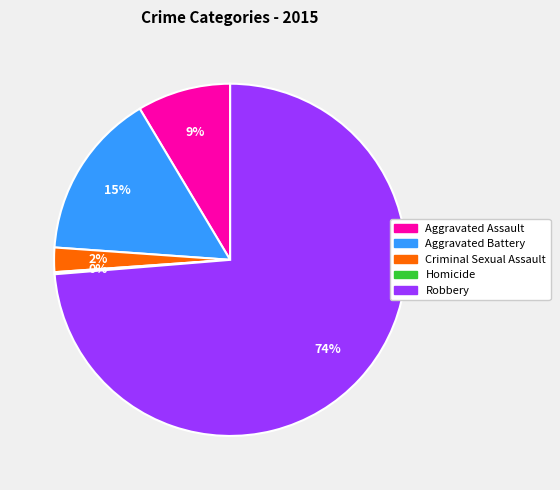

Which slice represents more than half of the pie?

Robbery